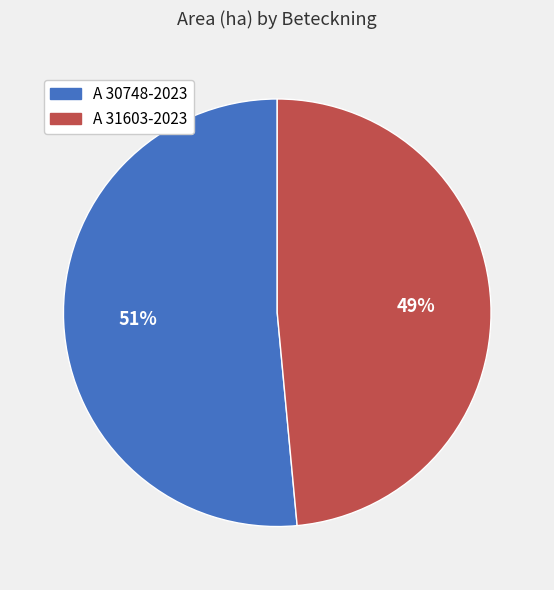

Is the sum of A 31603-2023 and A 30748-2023 greater than half?

Yes